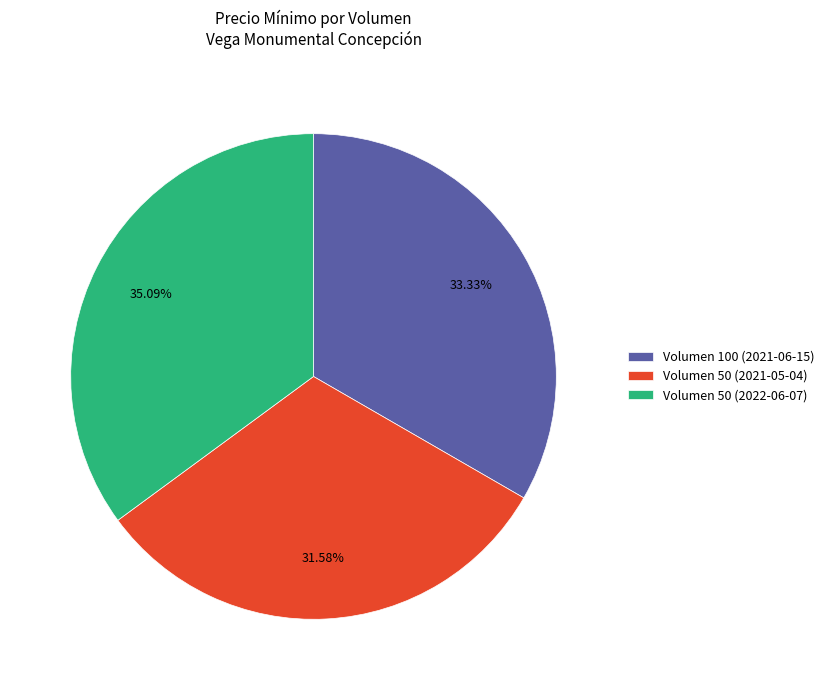

Does Volumen 50 (2022-06-07) represent more than half of the total?

No